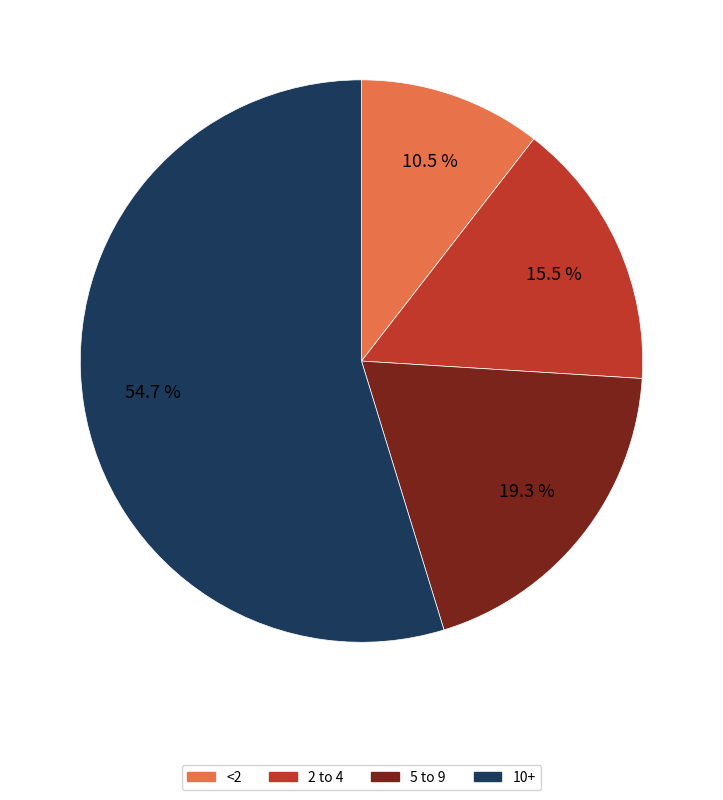

What percentage do 5 to 9 and <2 together represent?

29.8%